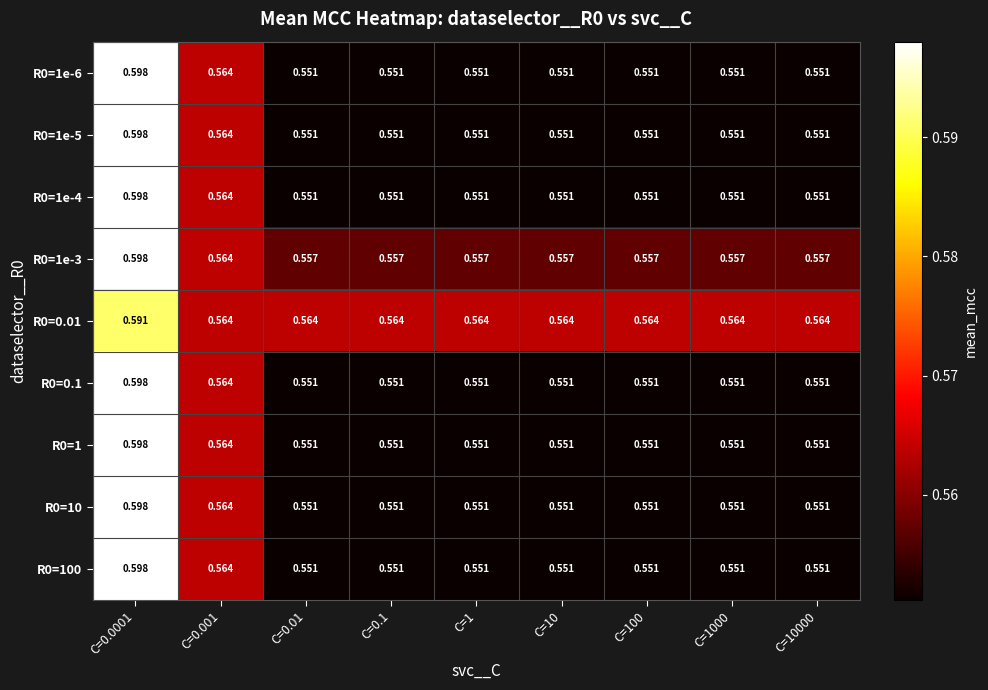

Reading left to right, transcribe all the data shown in this chart.

R0=1e-6: C=0.0001=0.6	C=0.001=0.6	C=0.01=0.6	C=0.1=0.6	C=1=0.6	C=10=0.6	C=100=0.6	C=1000=0.6	C=10000=0.6
R0=1e-5: C=0.0001=0.6	C=0.001=0.6	C=0.01=0.6	C=0.1=0.6	C=1=0.6	C=10=0.6	C=100=0.6	C=1000=0.6	C=10000=0.6
R0=1e-4: C=0.0001=0.6	C=0.001=0.6	C=0.01=0.6	C=0.1=0.6	C=1=0.6	C=10=0.6	C=100=0.6	C=1000=0.6	C=10000=0.6
R0=1e-3: C=0.0001=0.6	C=0.001=0.6	C=0.01=0.6	C=0.1=0.6	C=1=0.6	C=10=0.6	C=100=0.6	C=1000=0.6	C=10000=0.6
R0=0.01: C=0.0001=0.6	C=0.001=0.6	C=0.01=0.6	C=0.1=0.6	C=1=0.6	C=10=0.6	C=100=0.6	C=1000=0.6	C=10000=0.6
R0=0.1: C=0.0001=0.6	C=0.001=0.6	C=0.01=0.6	C=0.1=0.6	C=1=0.6	C=10=0.6	C=100=0.6	C=1000=0.6	C=10000=0.6
R0=1: C=0.0001=0.6	C=0.001=0.6	C=0.01=0.6	C=0.1=0.6	C=1=0.6	C=10=0.6	C=100=0.6	C=1000=0.6	C=10000=0.6
R0=10: C=0.0001=0.6	C=0.001=0.6	C=0.01=0.6	C=0.1=0.6	C=1=0.6	C=10=0.6	C=100=0.6	C=1000=0.6	C=10000=0.6
R0=100: C=0.0001=0.6	C=0.001=0.6	C=0.01=0.6	C=0.1=0.6	C=1=0.6	C=10=0.6	C=100=0.6	C=1000=0.6	C=10000=0.6